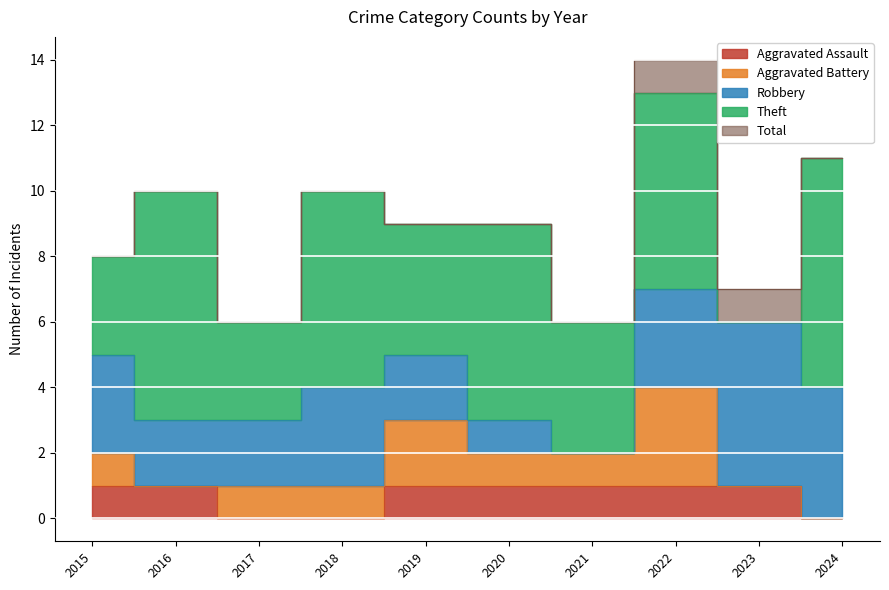

True or false: Robbery has a value of 1 at 2020.

False